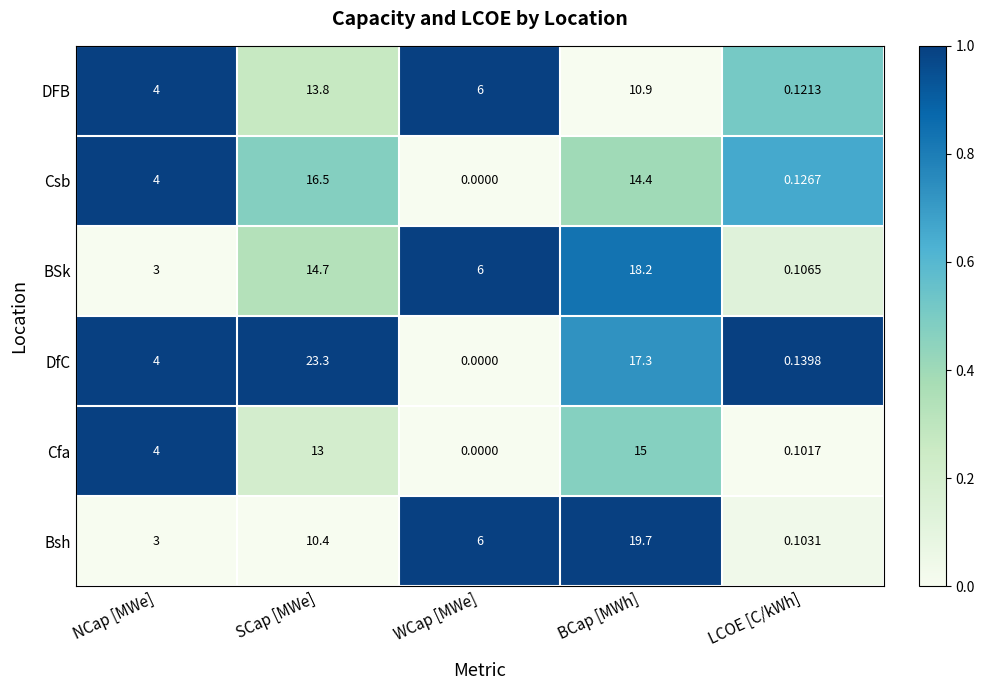

At which label is Csb closest to 8?

NCap [MWe]